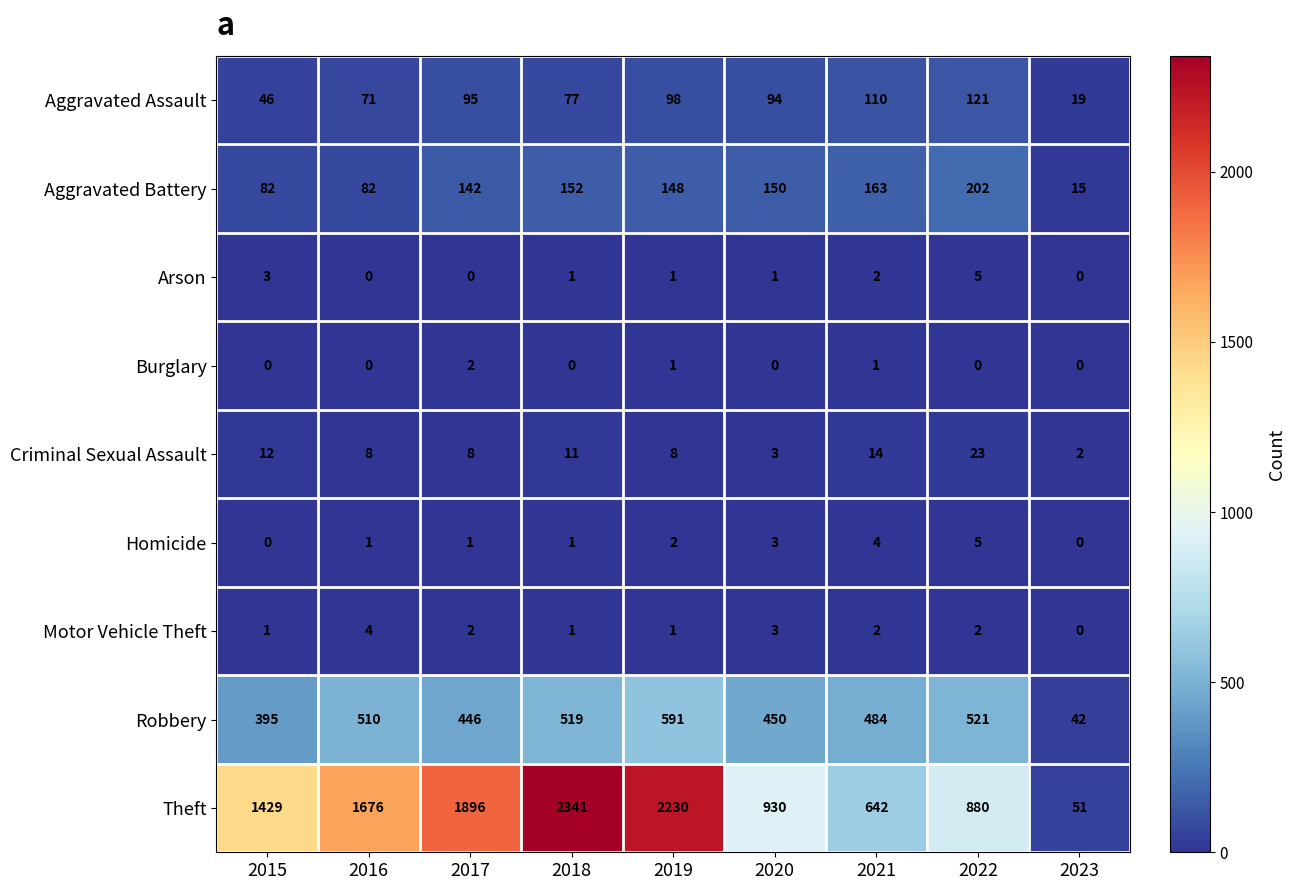

True or false: Aggravated Assault has a value of 77 at 2018.

True